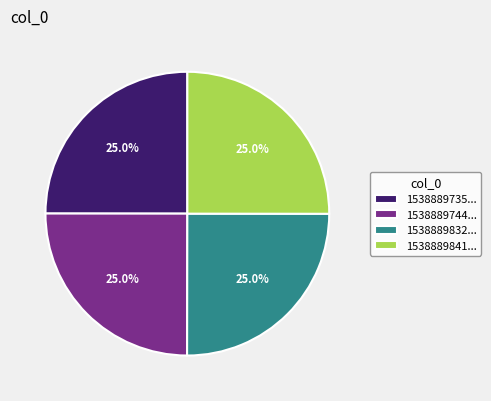

What portion of the pie excludes 1538889841...?

75.0%